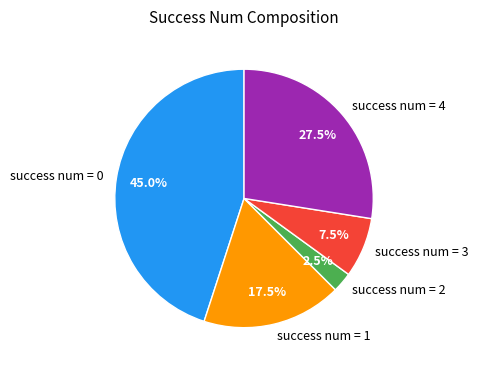

Is success num = 3 the majority of the pie?

No